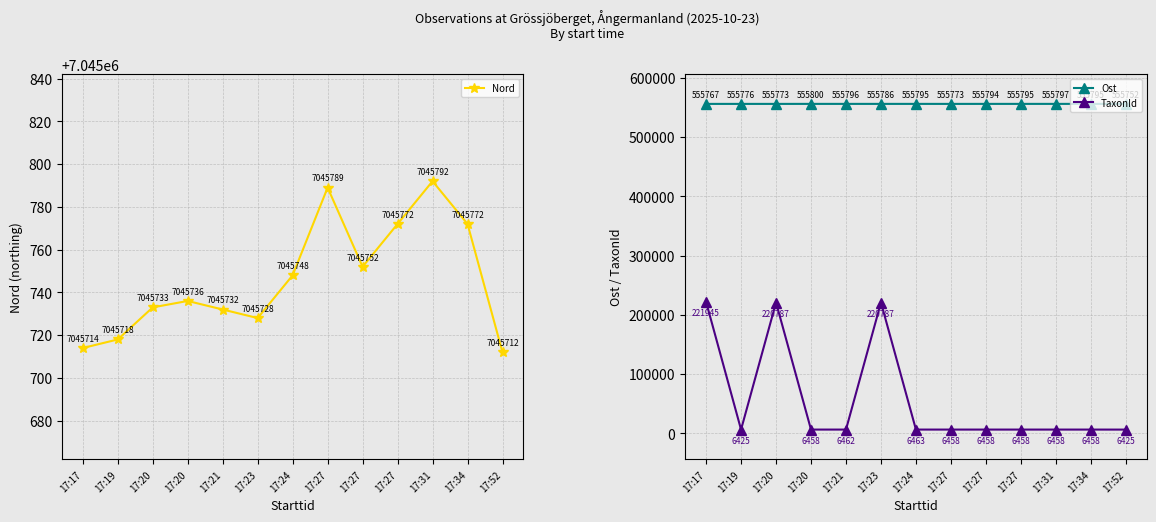

Does the chart display data point markers on the line(s)?

Yes